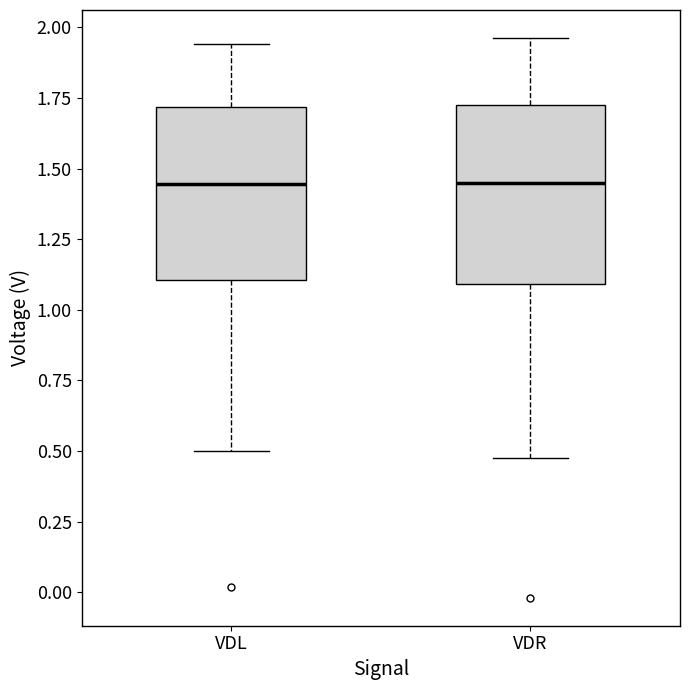

Where does the upper whisker of the box for VDR end on the y-axis? The values are not printed on the chart, so give them approximately, as read against the axis.

1.95